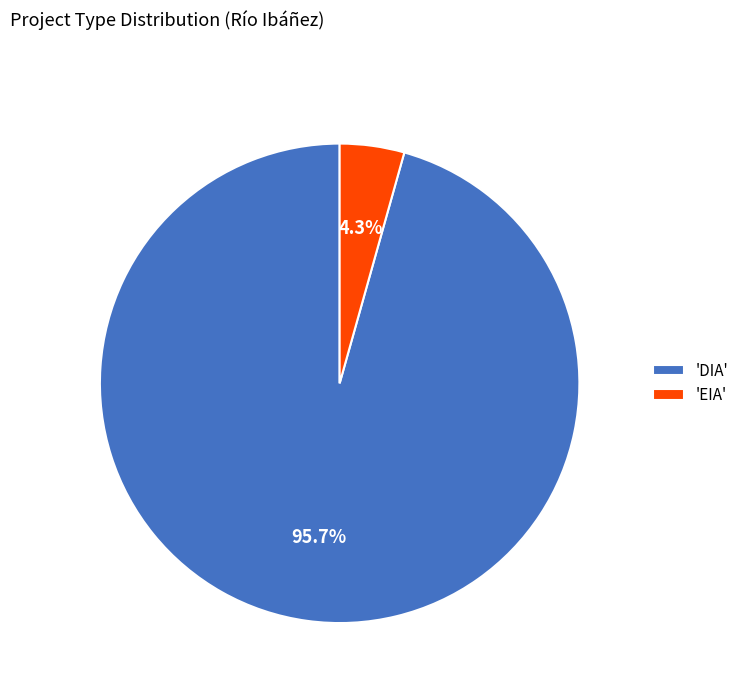

Count the number of slices in the pie.

2